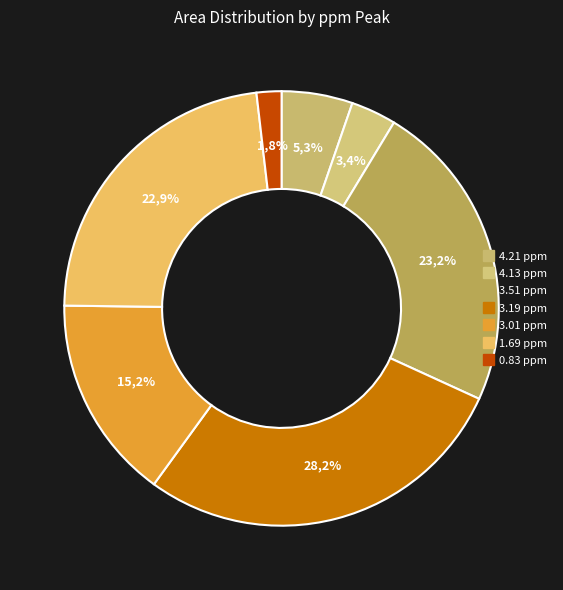

To the nearest percent, what is the difference between the 3.01 ppm and 4.21 ppm slice percentages?

10%